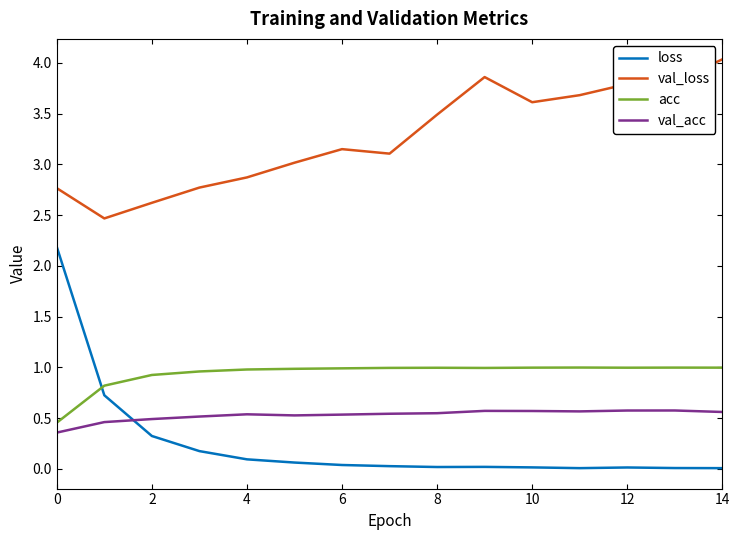

Is this an area chart (filled region under the line)?

No